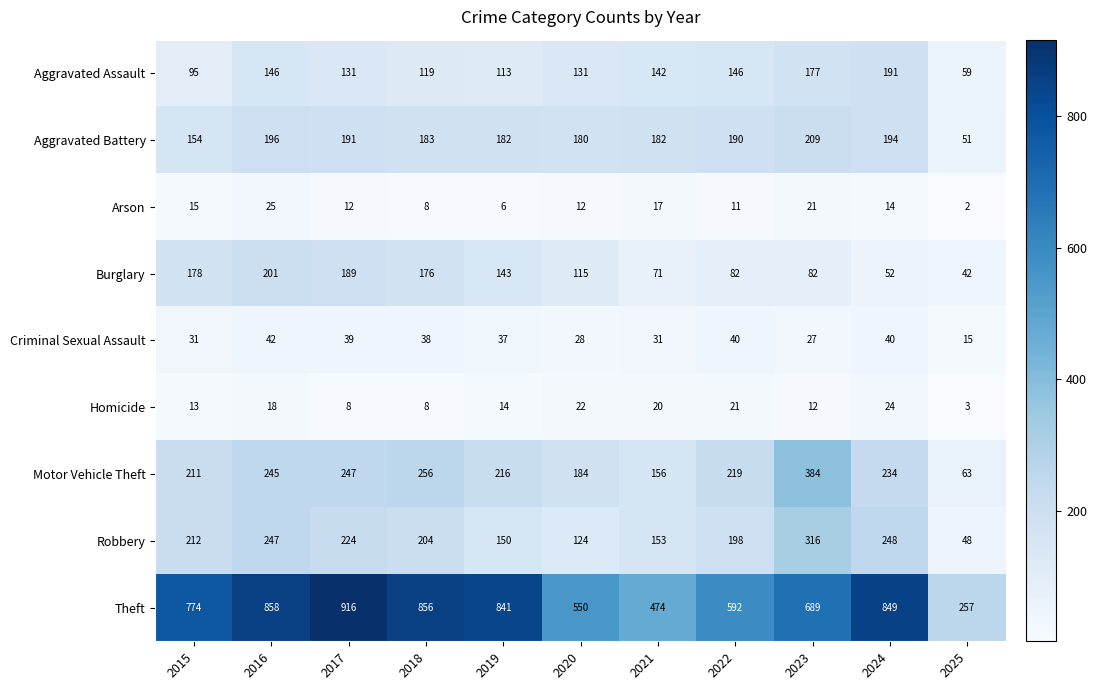

Count the number of data series in this chart.

9